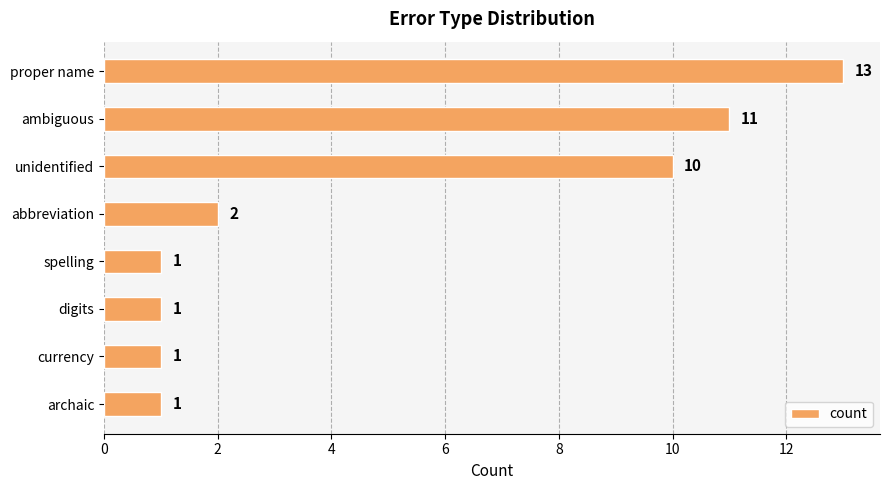

The chart shows a value of 0 at currency. True or false?

False